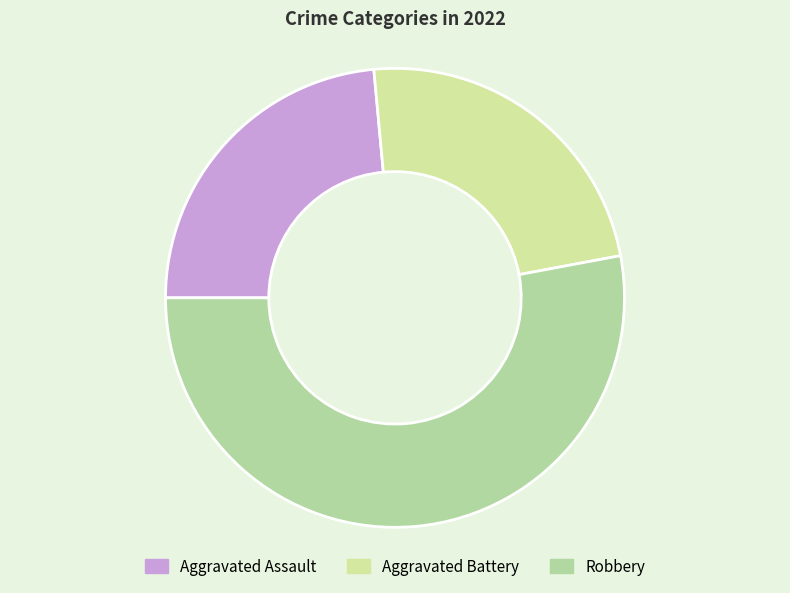

Is there a majority slice in this chart?

Yes